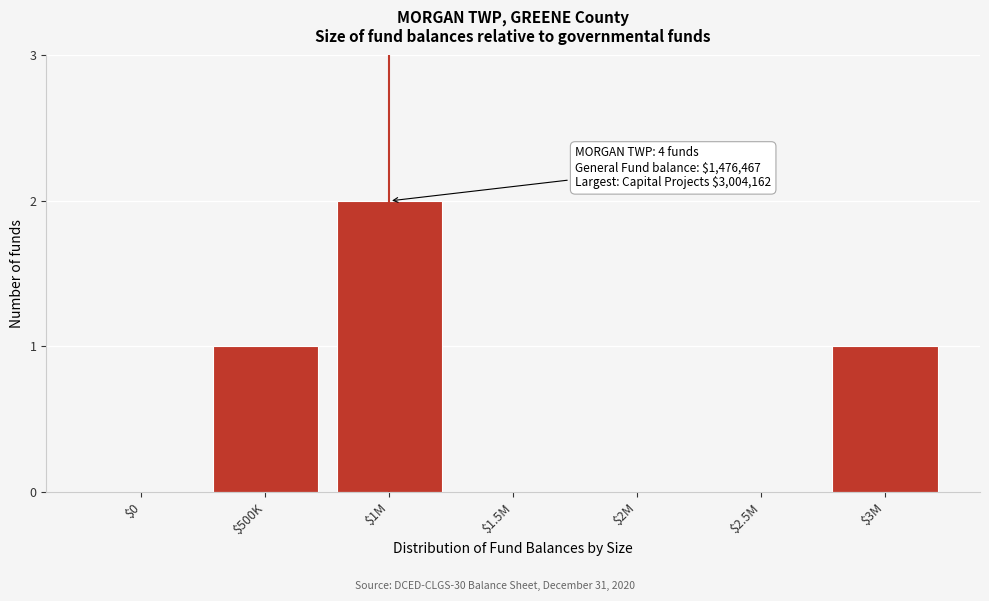

At which category does the chart reach its peak across all series?

$1M